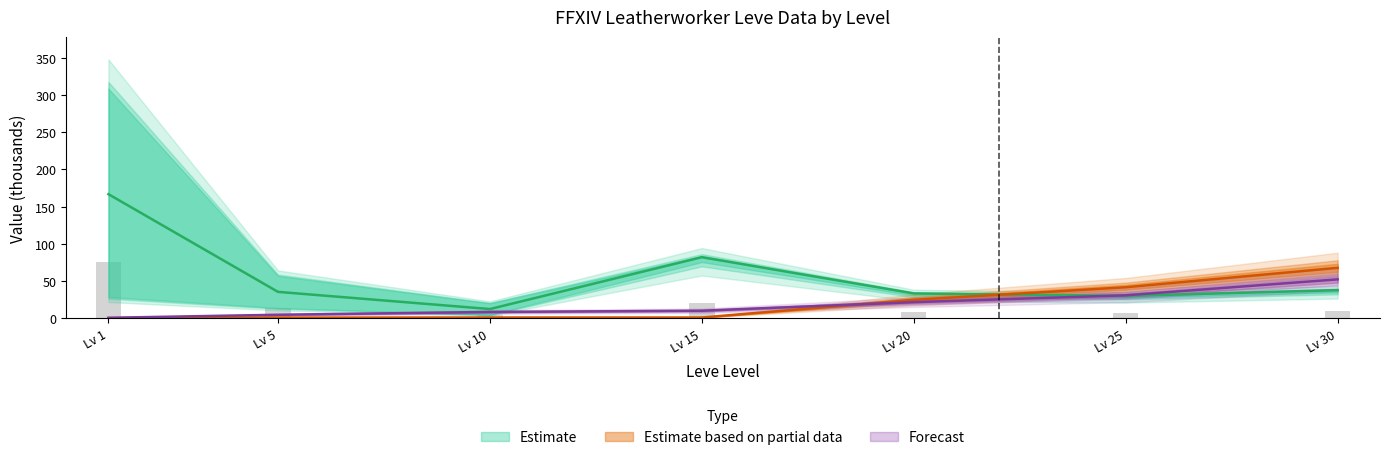

Is it true that Leve EXP equals 16.8 at 15?

False